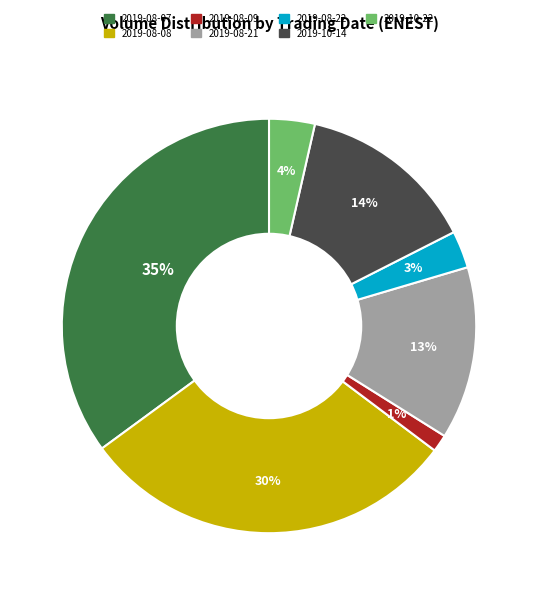

Is it true that 2019-10-22 is 4% of the pie?

True